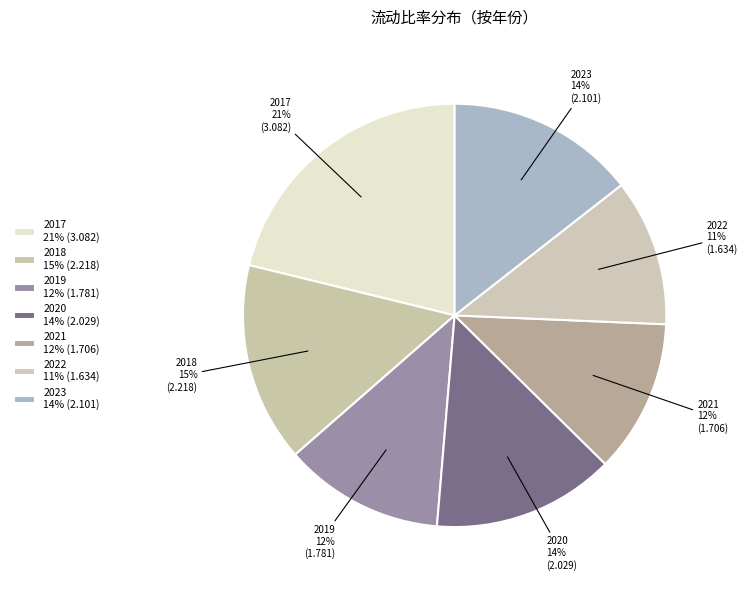

How many slices are in this pie chart?

7